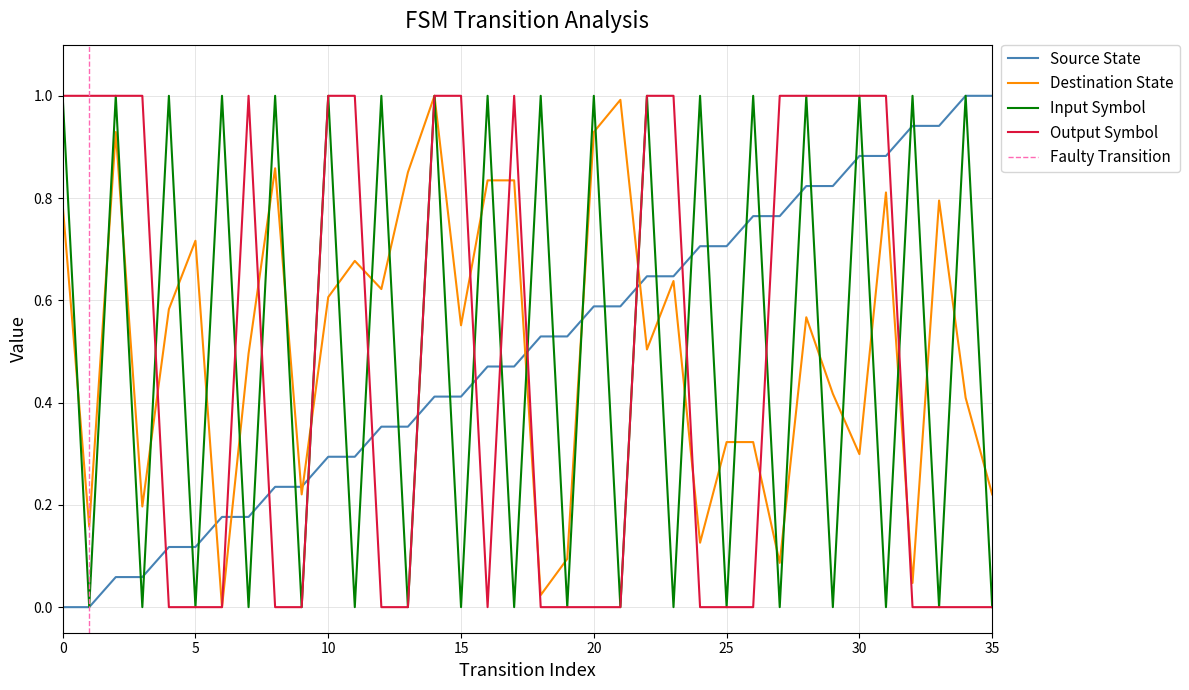

True or false: destination_state has a value of 0.7 at 11.

True